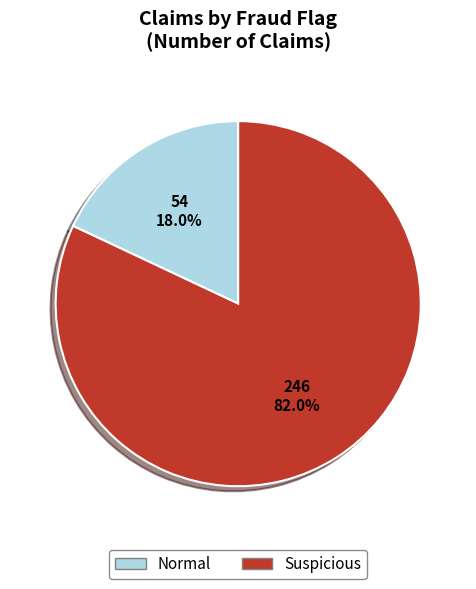

The Suspicious slice represents 82% of the pie. True or false?

True